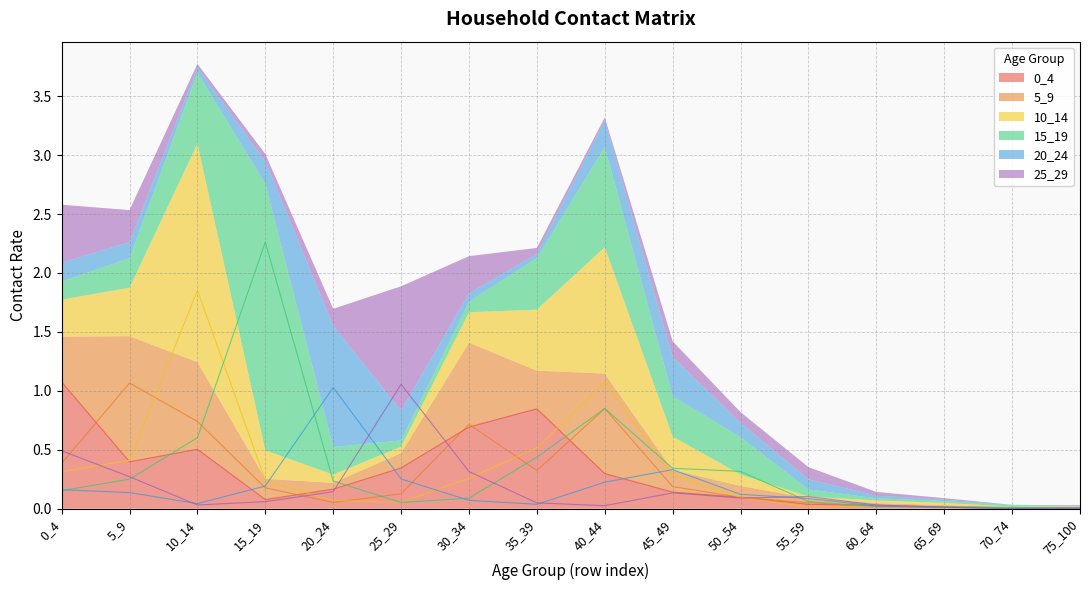

Is the value of 10_14 at 70_74 greater than the value of 20_24 at 25_29?

No